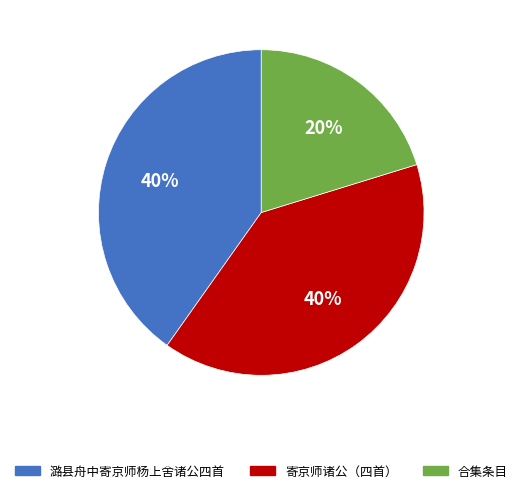

Which slice is the smallest?

合集条目